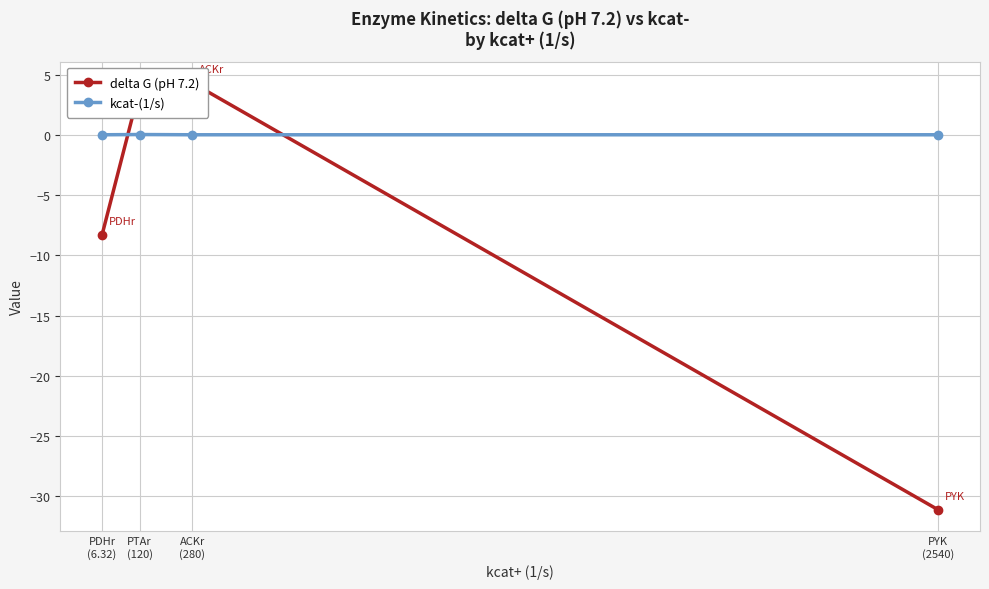

What is the label of the 3rd point from the left?

ACKr
(280)